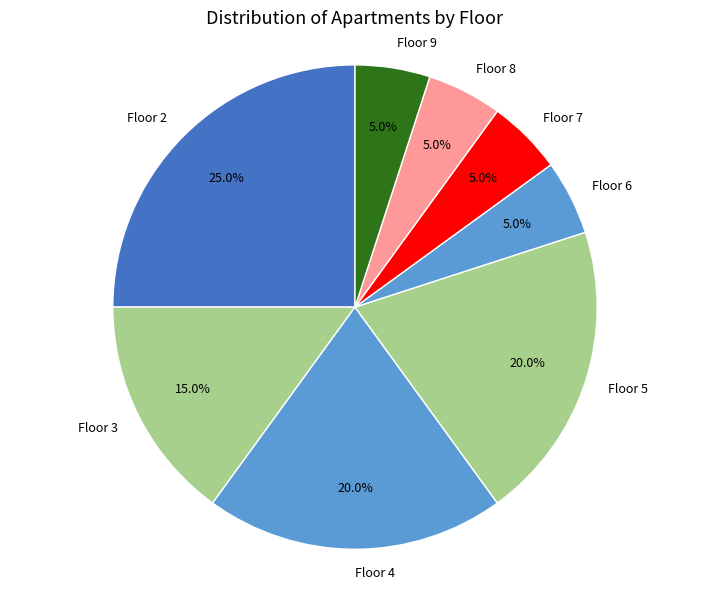

Is there any slice that represents more than half of the pie?

No